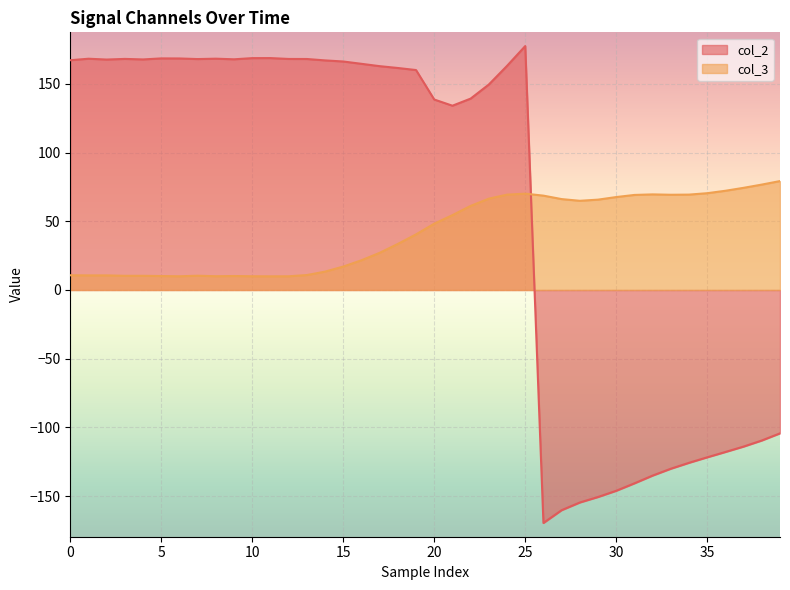

Does the chart display data point markers on the line(s)?

No